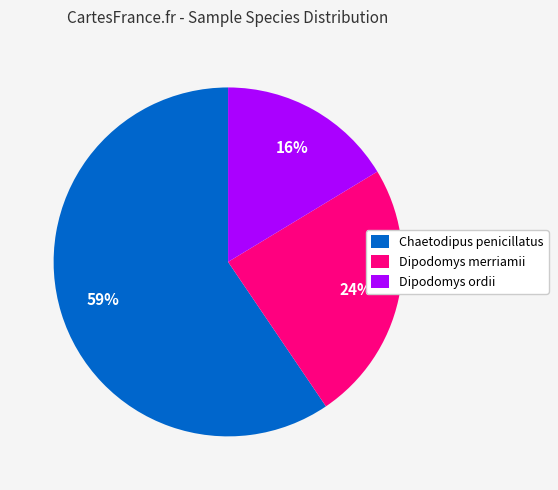

Is it true that Dipodomys merriamii is 24% of the pie?

True